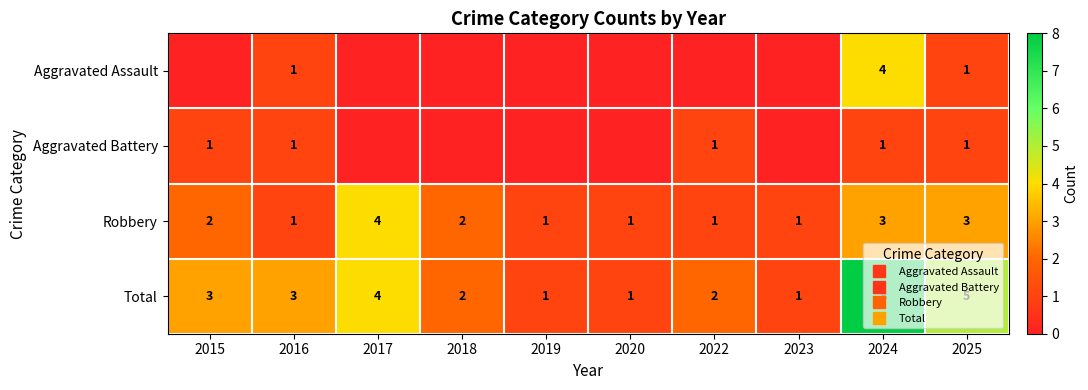

Is it true that Total equals 2 at 2022?

True